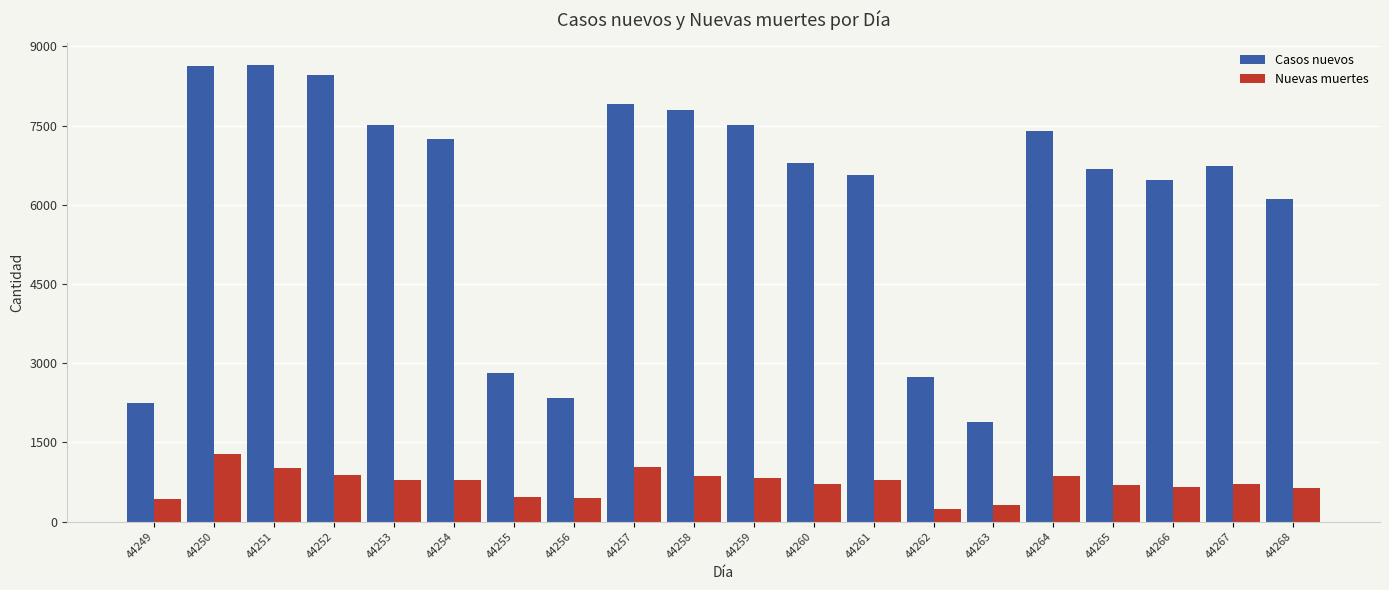

At 44263, list the series in order from smallest to largest.

Nuevas muertes, Casos nuevos